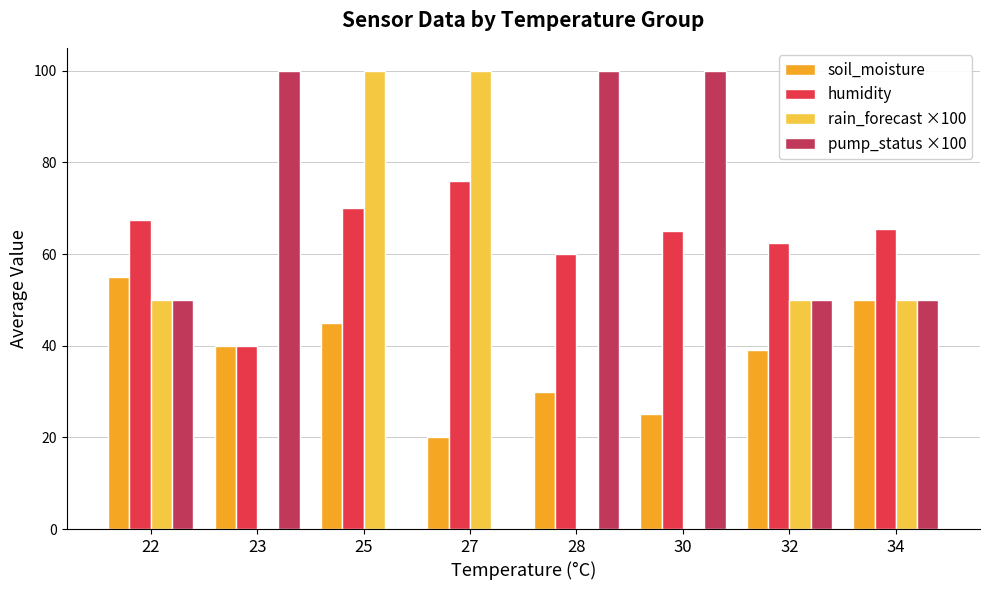

Are the bars horizontal?

No